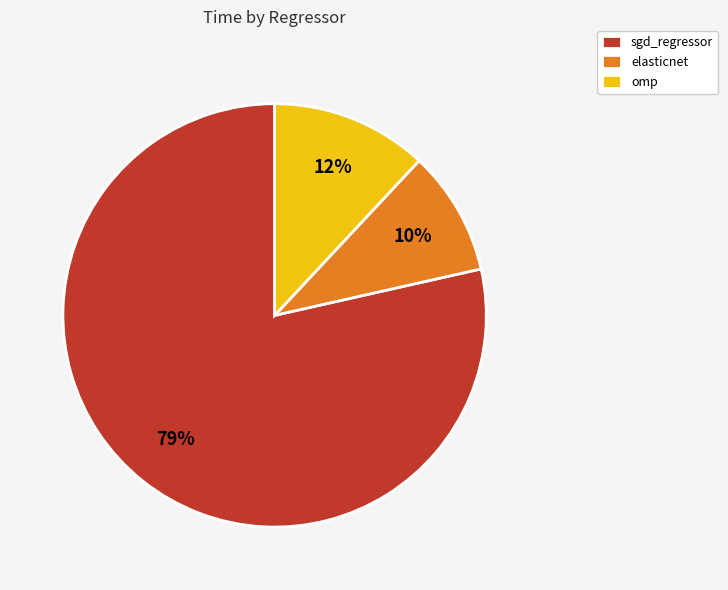

Which category accounts for the majority?

sgd_regressor